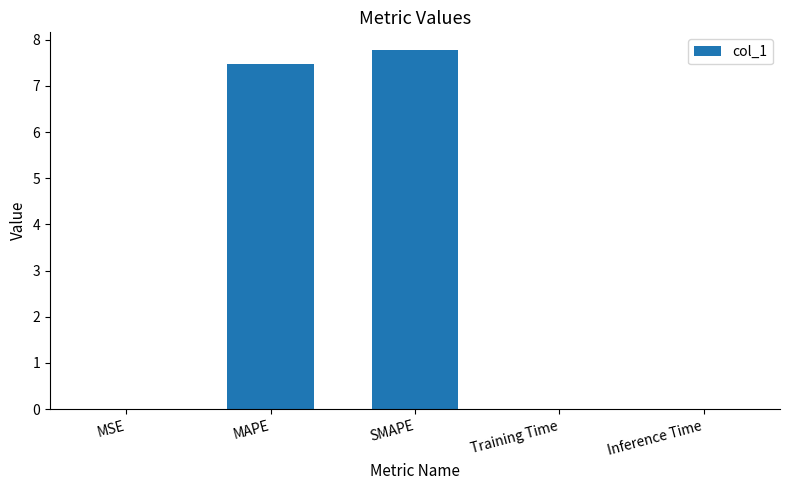

The chart shows a value of 5.2 at MAPE. True or false?

False